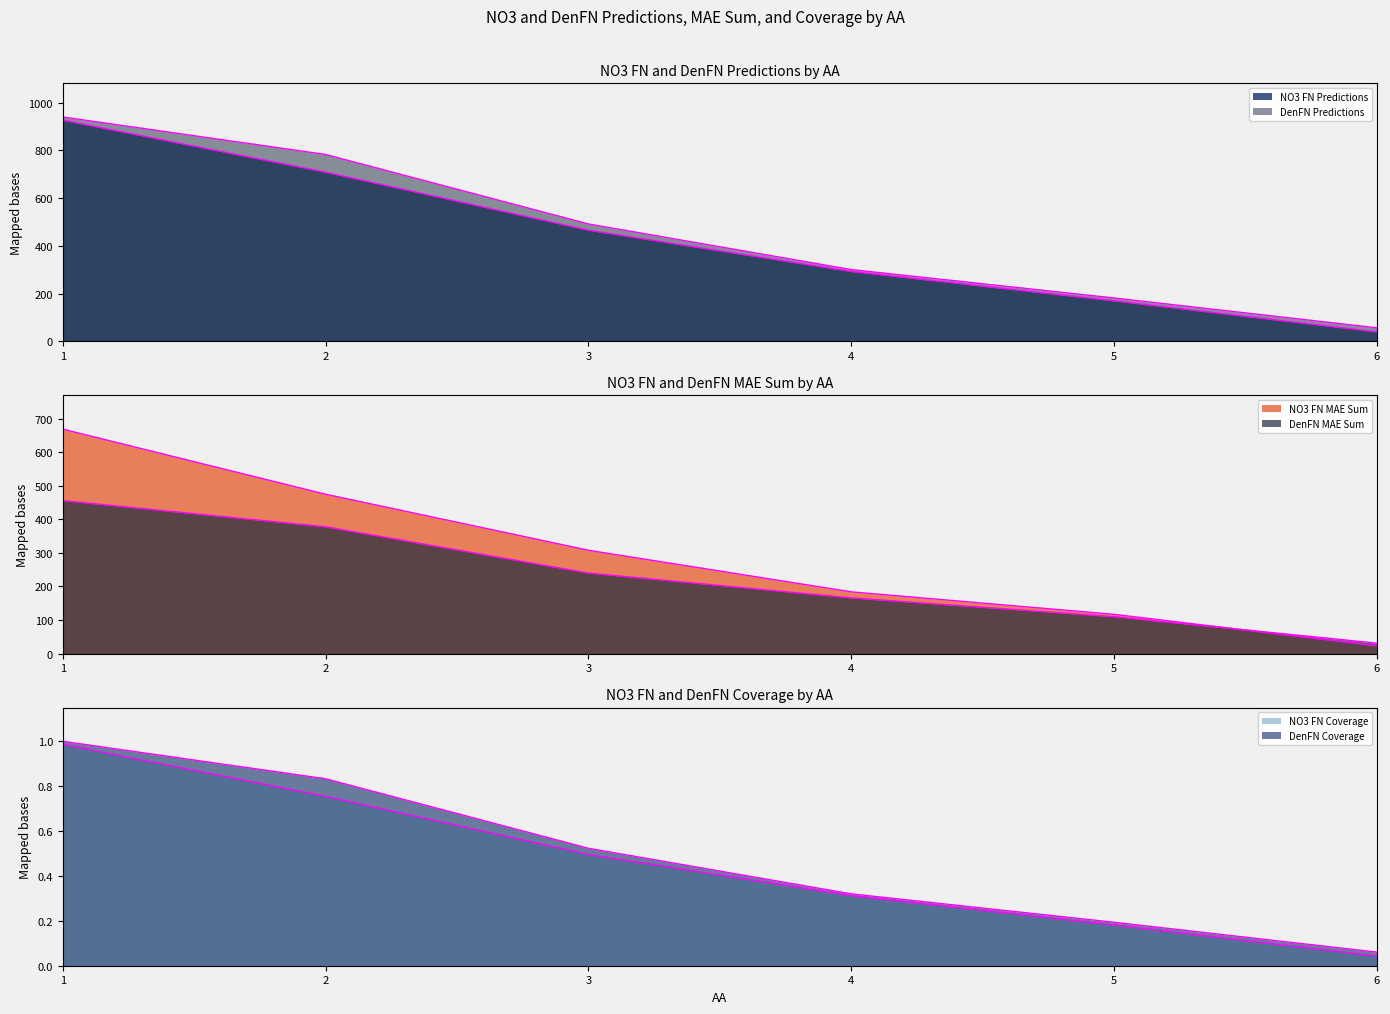

How many distinct data groups are displayed?

6